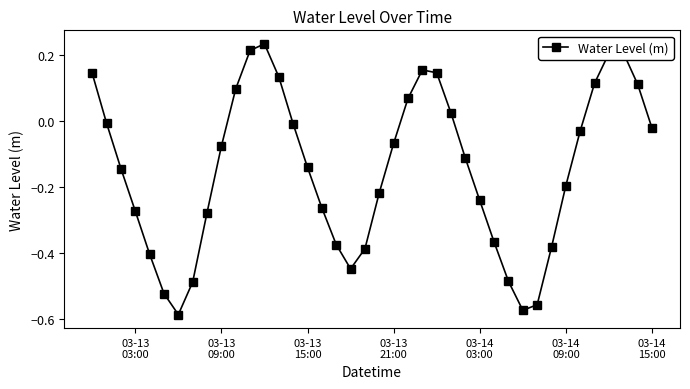

True or false: the data has more than 1 interior local peaks.

True